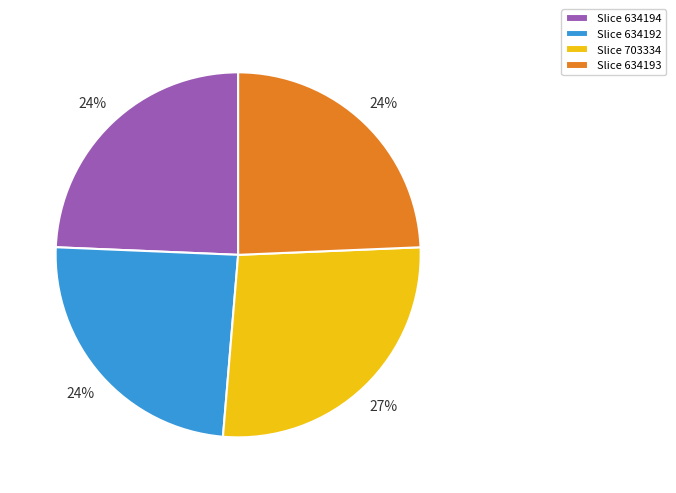

To the nearest percent, what is the average slice percentage?

25%